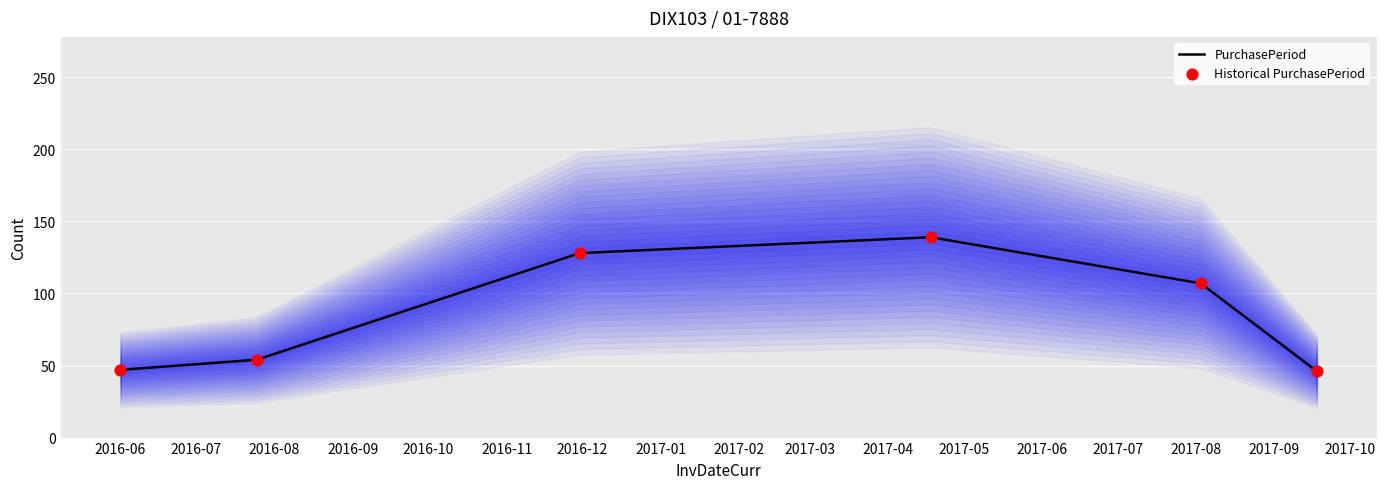

What is the minimum value for PurchasePeriod?

46